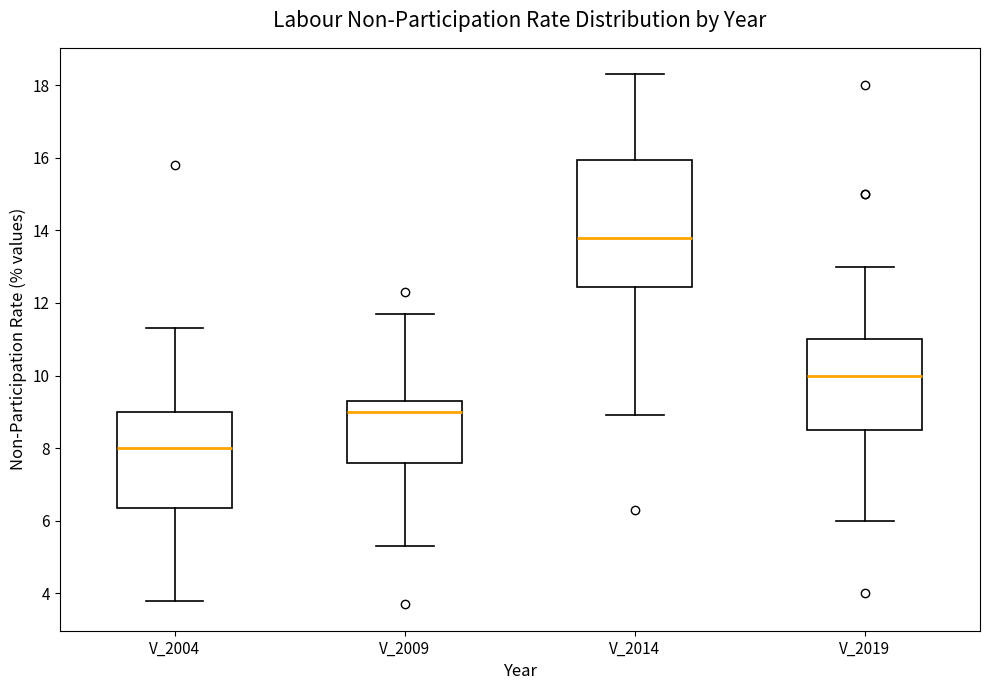

Which box is the tallest, from its lower edge to its upper edge?

V_2014